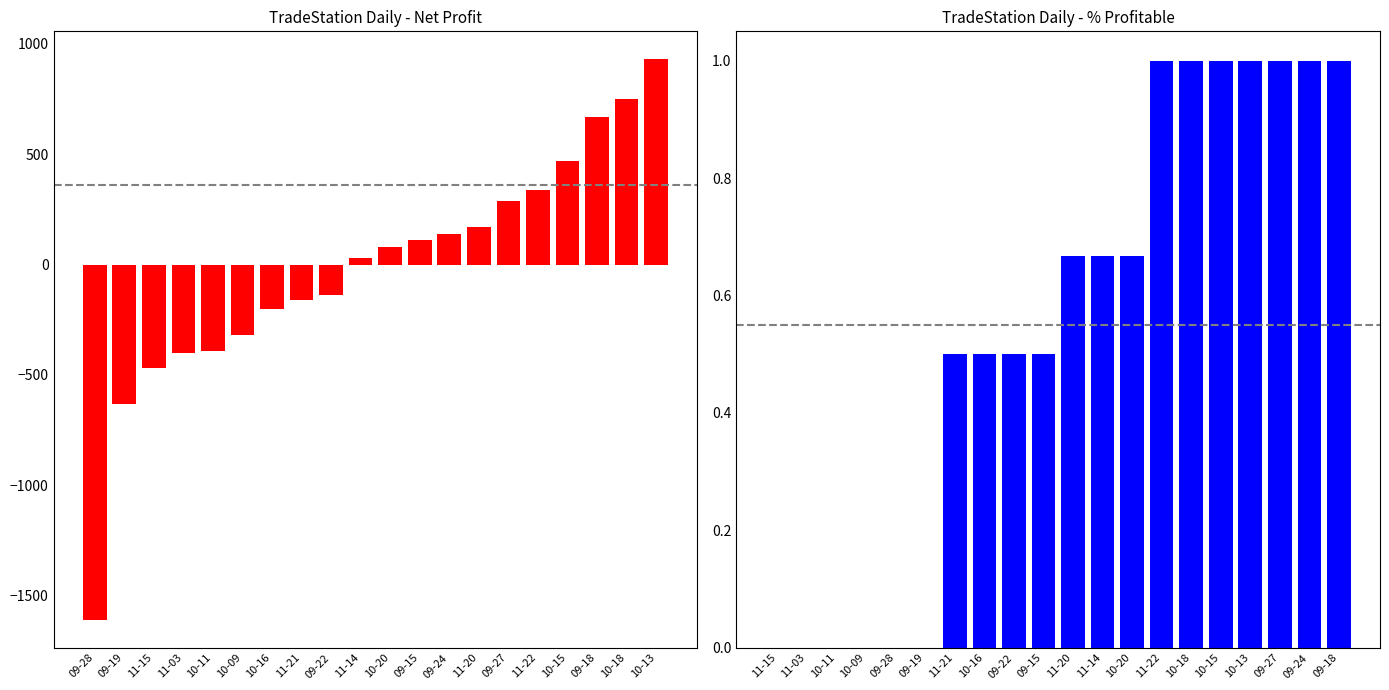

What value does the Net Profit series have at 11-03?

-400.0